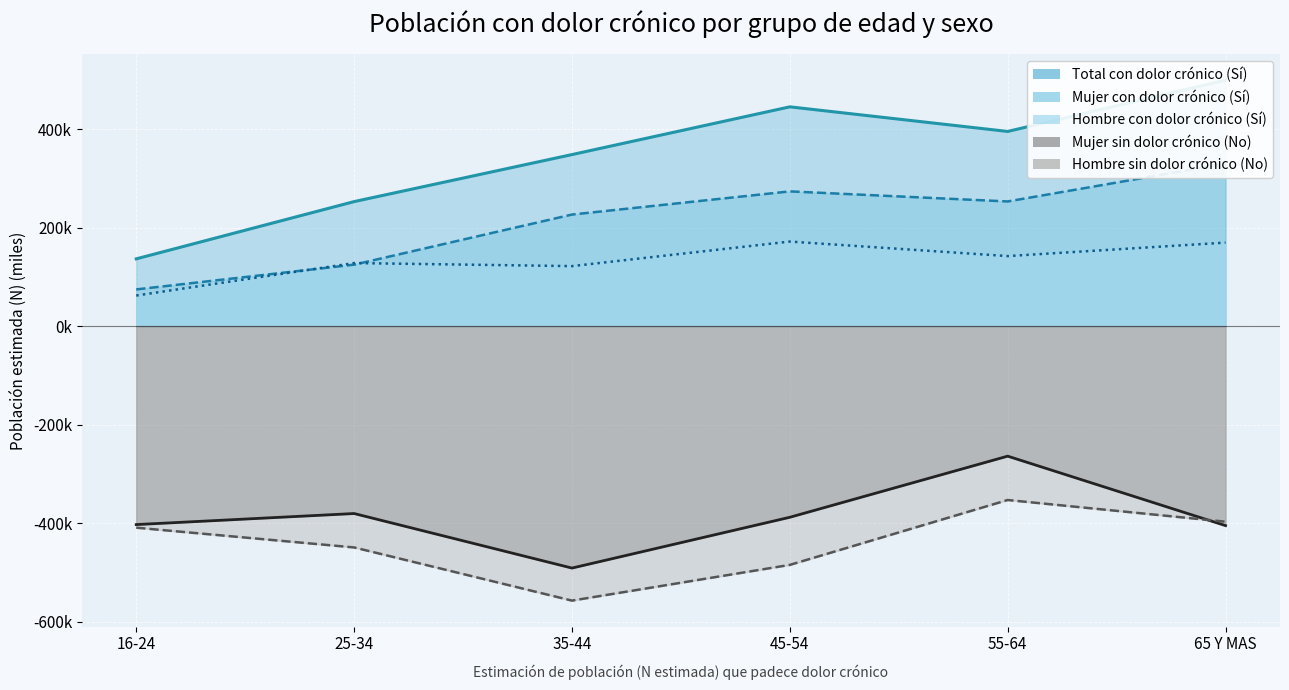

The value of Mujer (No) line at 35-44 is -186.0. True or false?

False